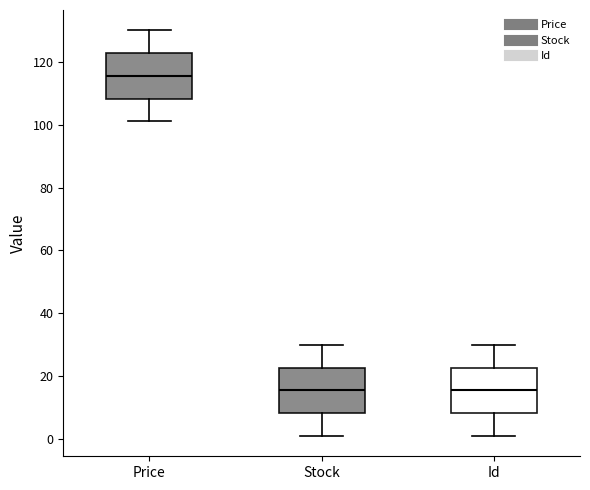

Reading left to right, read every box against the y-axis: the position of its median line, the range the box covers, and the ends of its whiskers. The values are not printed on the chart, so give them approximately, as read against the axis.

Price: median 116, box 108 to 122, whiskers 102 to 130
Stock: median 16, box 8 to 22, whiskers 2 to 30
Id: median 16, box 8 to 22, whiskers 2 to 30